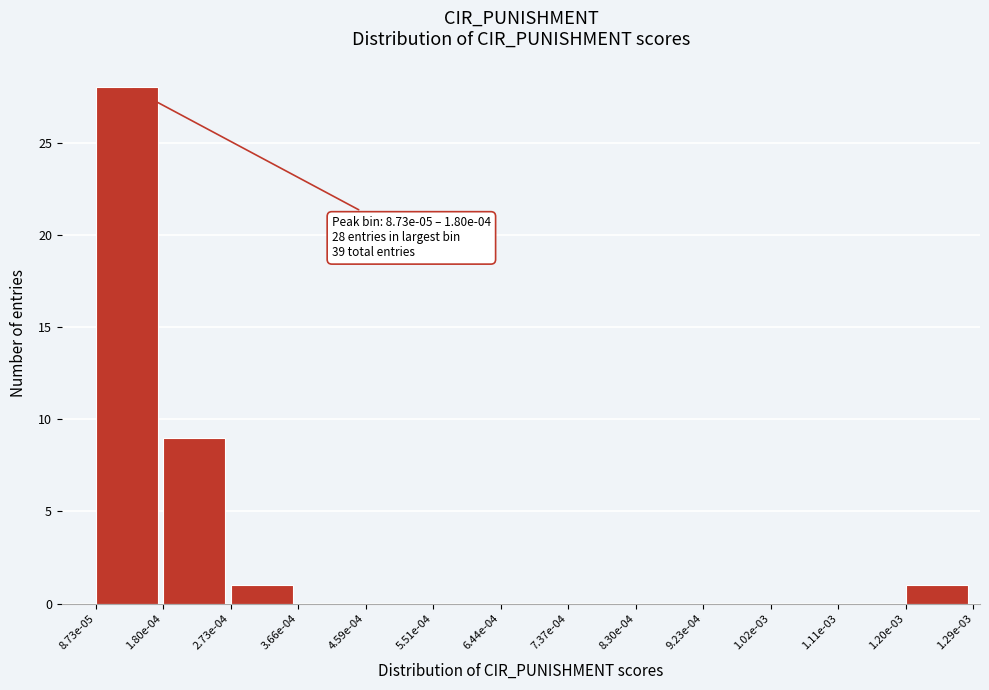

Reading right to left, transcribe all the data shown in this chart.

1.20e-03=1	1.11e-03=0	1.02e-03=0	9.23e-04=0	8.30e-04=0	7.37e-04=0	6.44e-04=0	5.51e-04=0	4.59e-04=0	3.66e-04=0	2.73e-04=1	1.80e-04=9	8.73e-05=28